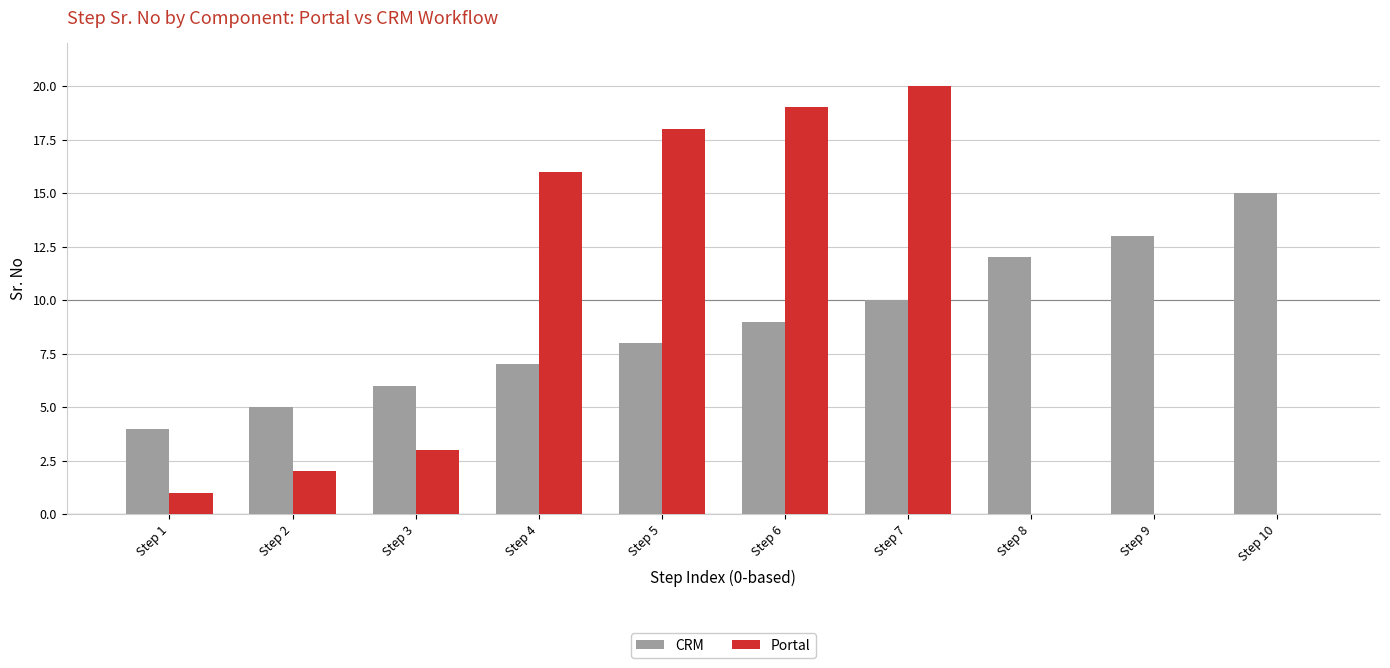

Which series changed the most between Step 2 and Step 9?

CRM